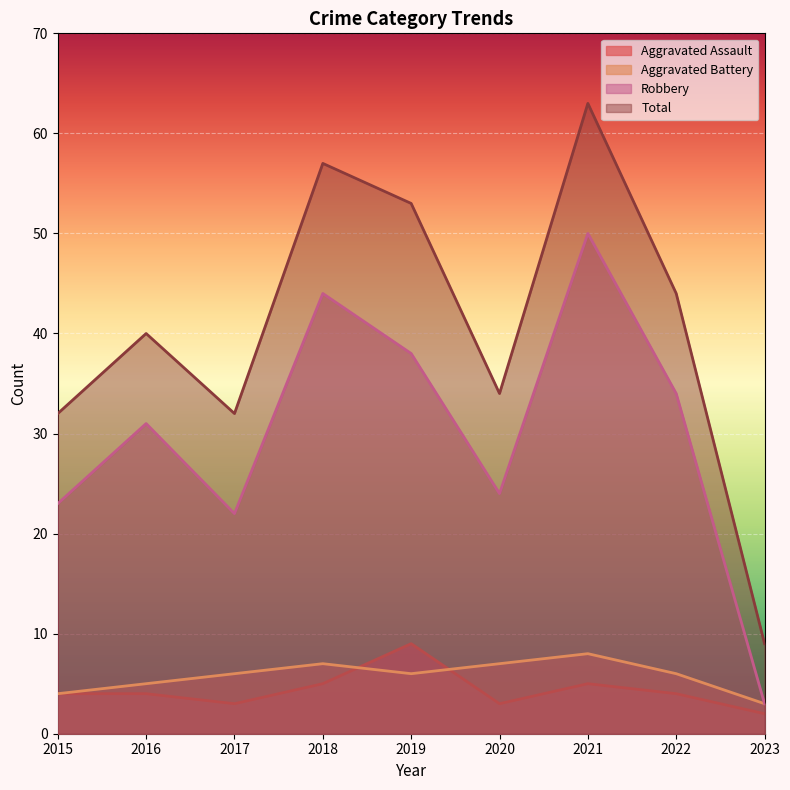

Rank the series by their maximum value, from lowest to highest.

Aggravated Battery, Aggravated Assault, Robbery, Total